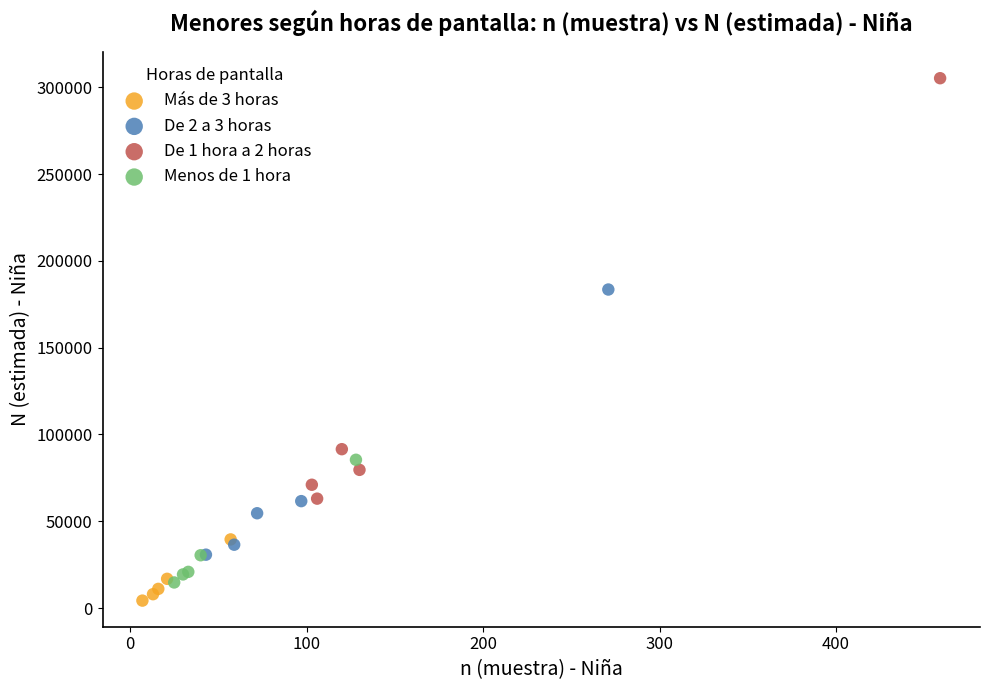

Which series contains the highest Y value?

De 1 hora a 2 horas